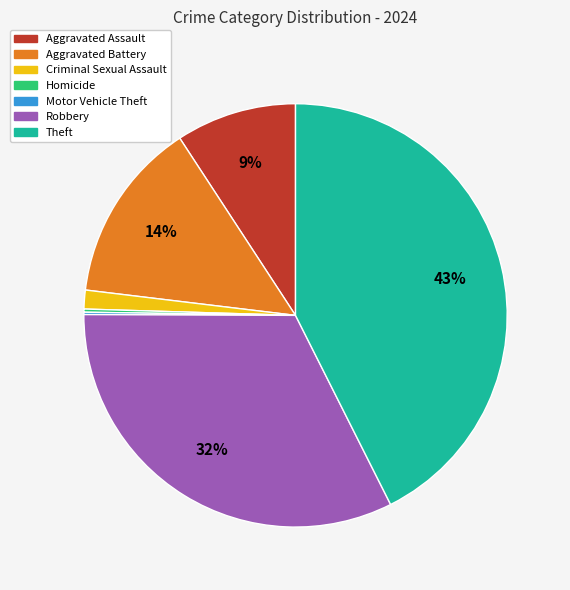

Between Aggravated Battery and Theft, which is larger?

Theft